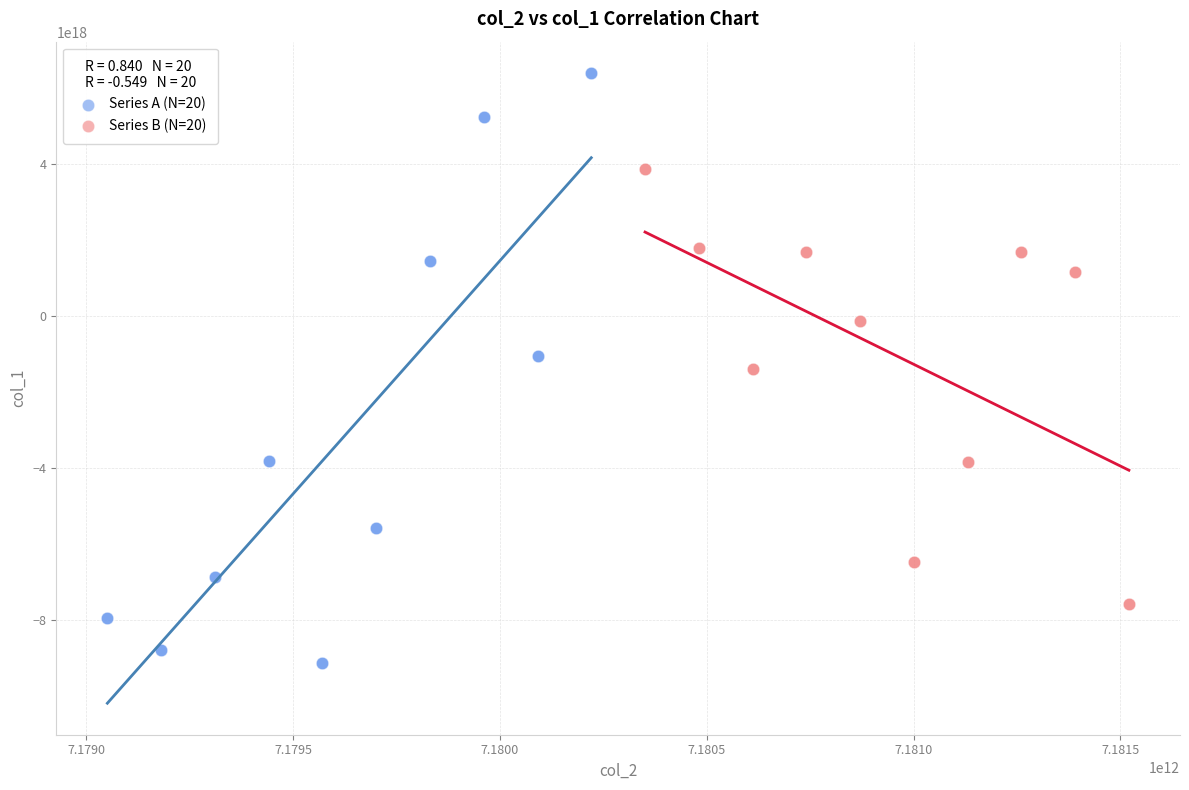

Which series has the largest Y range (max minus min)?

Series A (N=20)